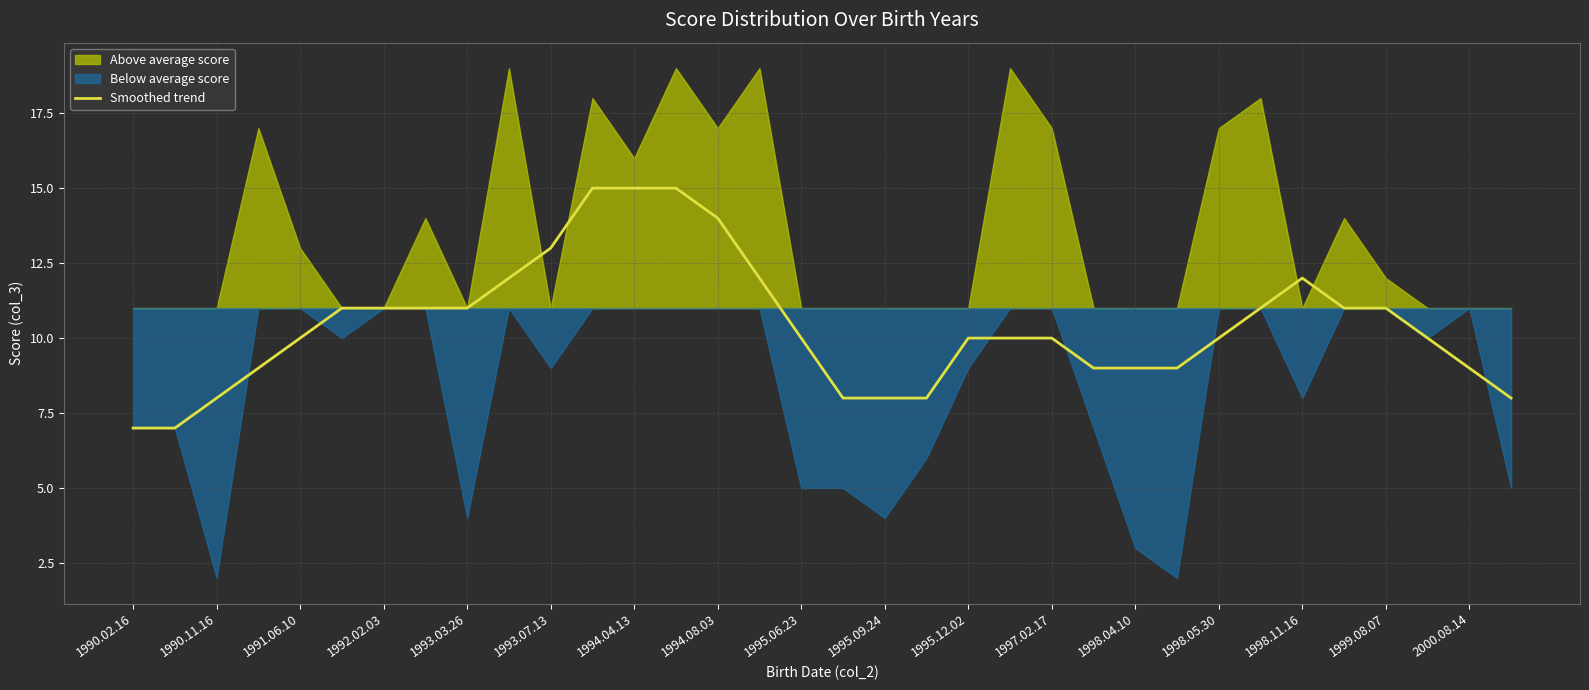

True or false: Smoothed trend has a value of 12 at 1990.11.16.

False